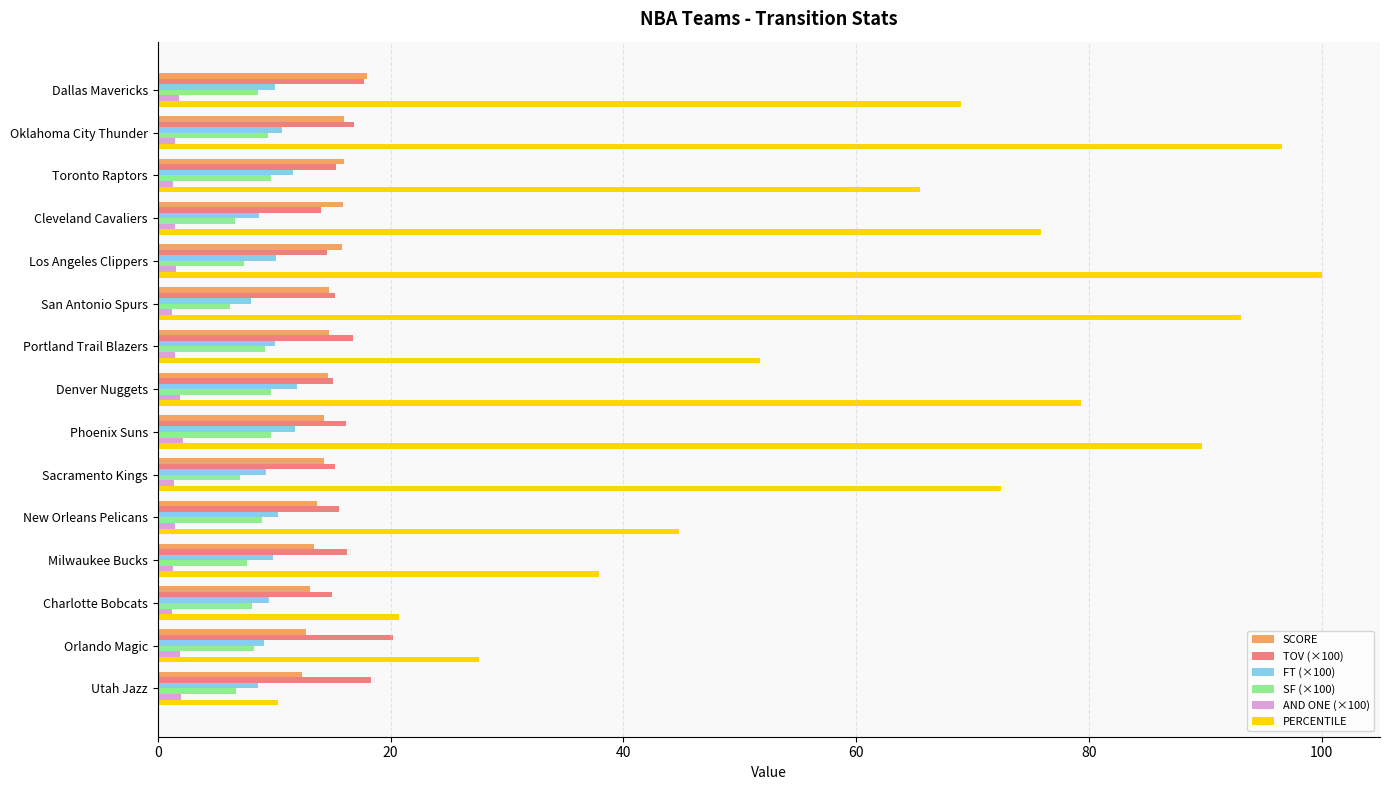

Which series changed the most between Los Angeles Clippers and Utah Jazz?

PERCENTILE